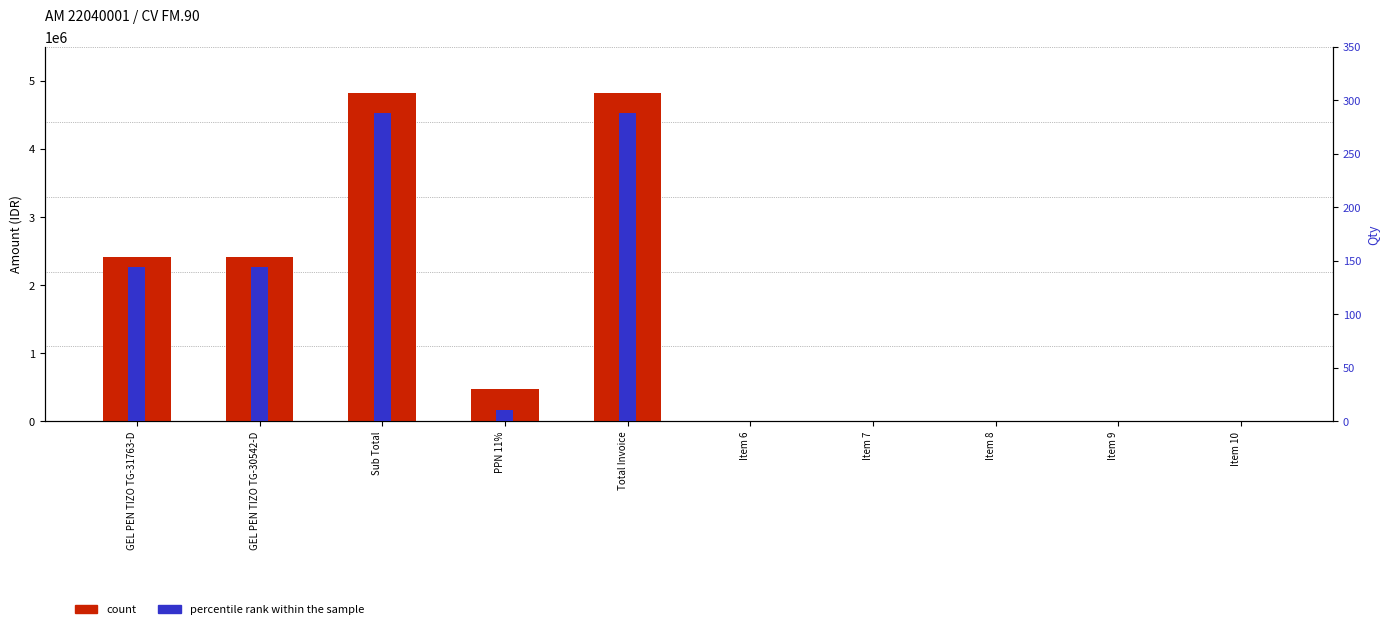

How many series are shown in this chart?

2